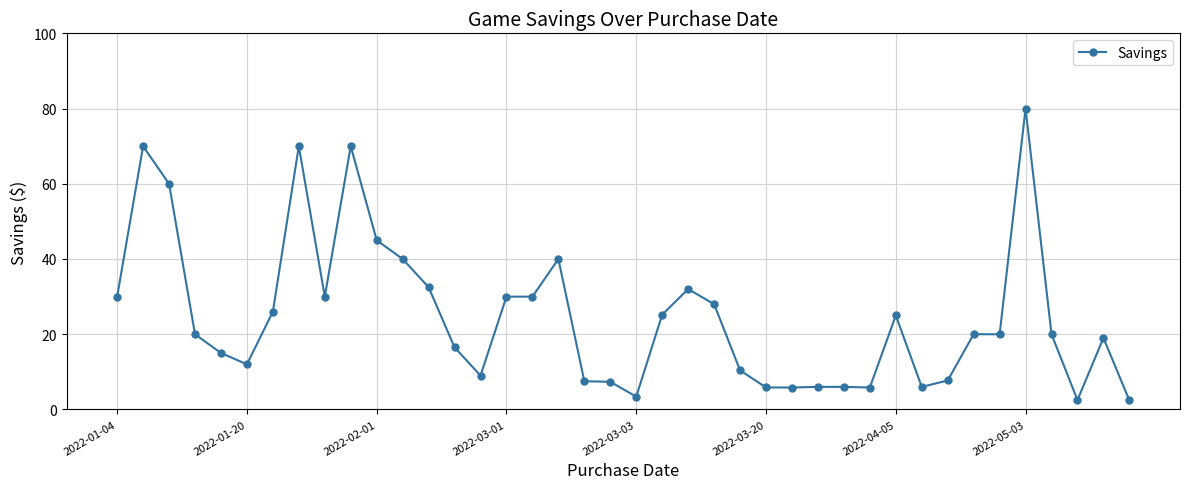

What is the sum of all values?

991.8